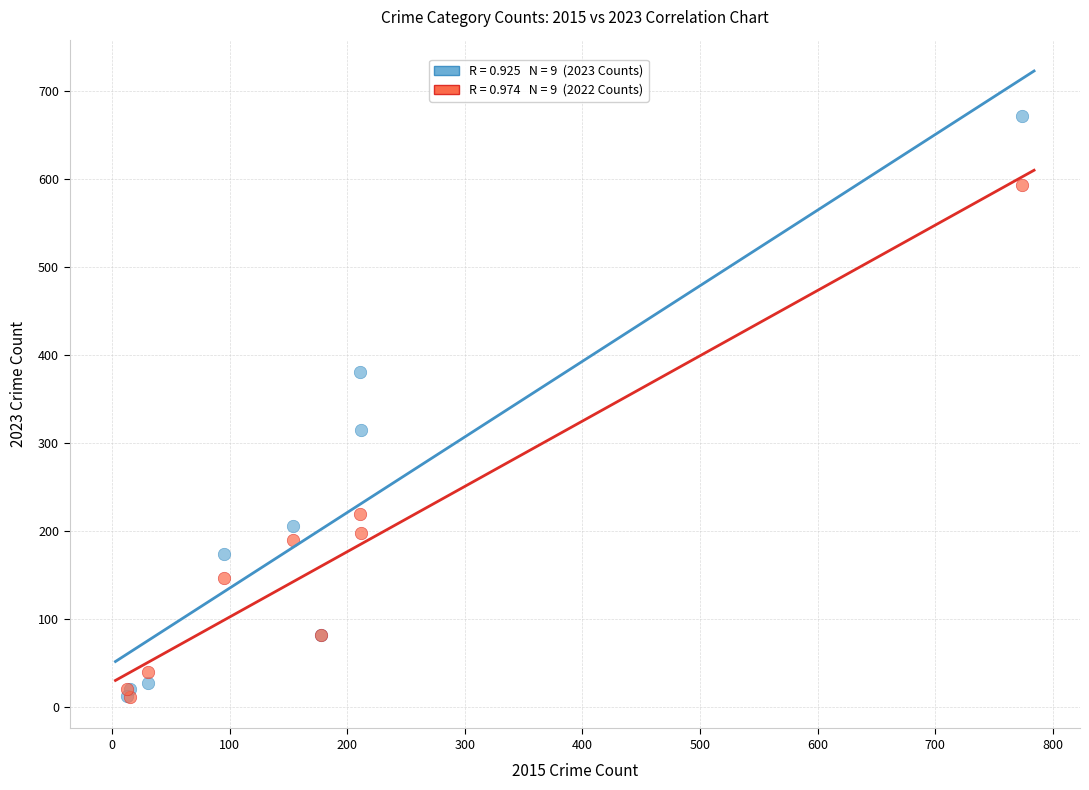

Across all series, what Y value is closest to 341?

315